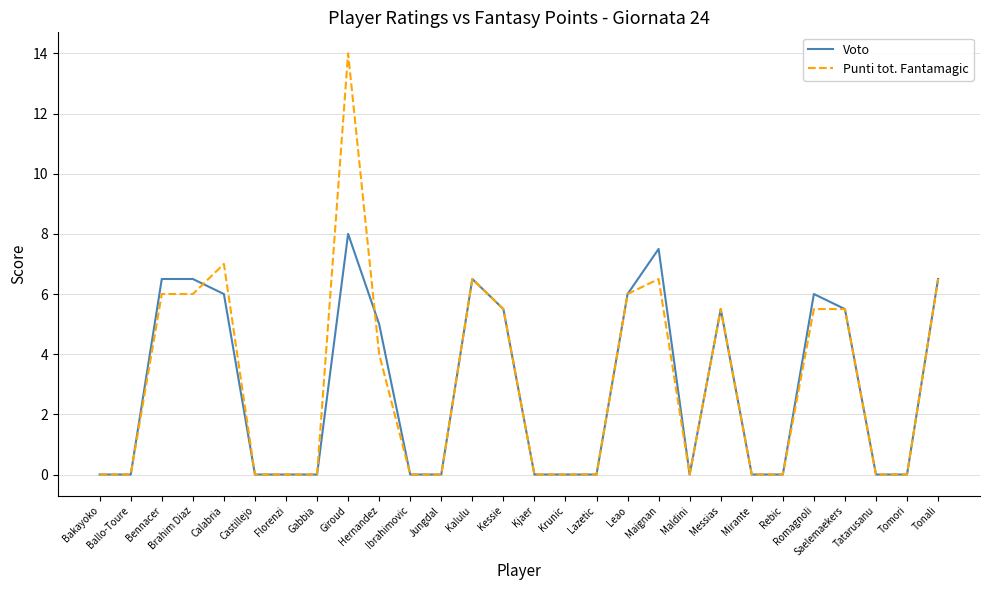

Reading left to right, transcribe all the data shown in this chart.

Voto: 0.0	0.0	6.5	6.5	6.0	0.0	0.0	0.0	8.0	5.0	0.0	0.0	6.5	5.5	0.0	0.0	0.0	6.0	7.5	0.0	5.5	0.0	0.0	6.0	5.5	0.0	0.0	6.5
Punti tot. Fantamagic: 0.0	0.0	6.0	6.0	7.0	0.0	0.0	0.0	14.0	4.0	0.0	0.0	6.5	5.5	0.0	0.0	0.0	6.0	6.5	0.0	5.5	0.0	0.0	5.5	5.5	0.0	0.0	6.5